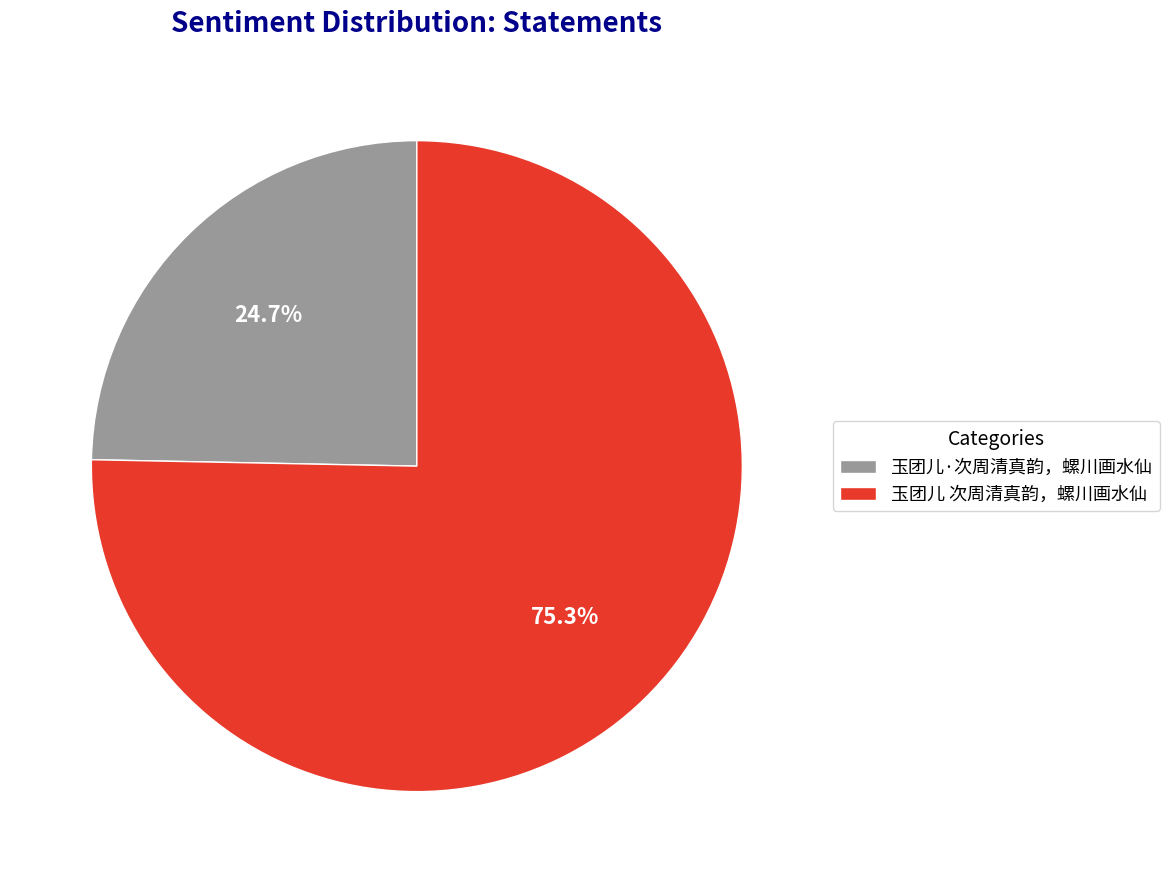

What percentage is NOT represented by 玉团儿·次周清真韵，螺川画水仙?

75.3%